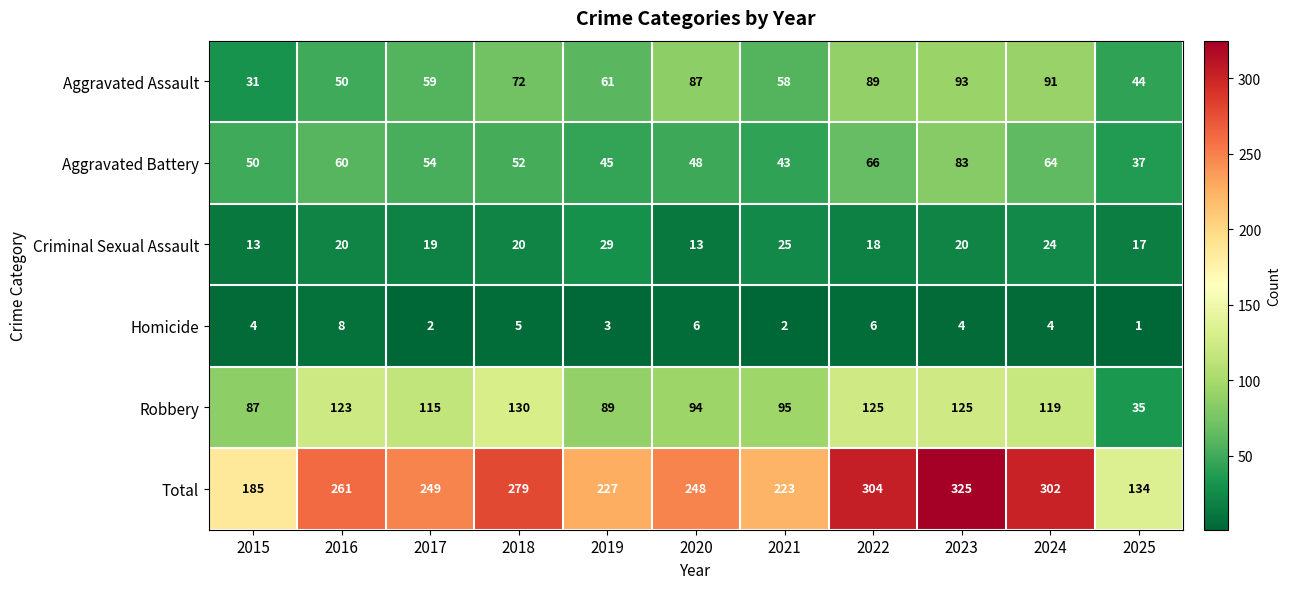

How many distinct data groups are displayed?

6